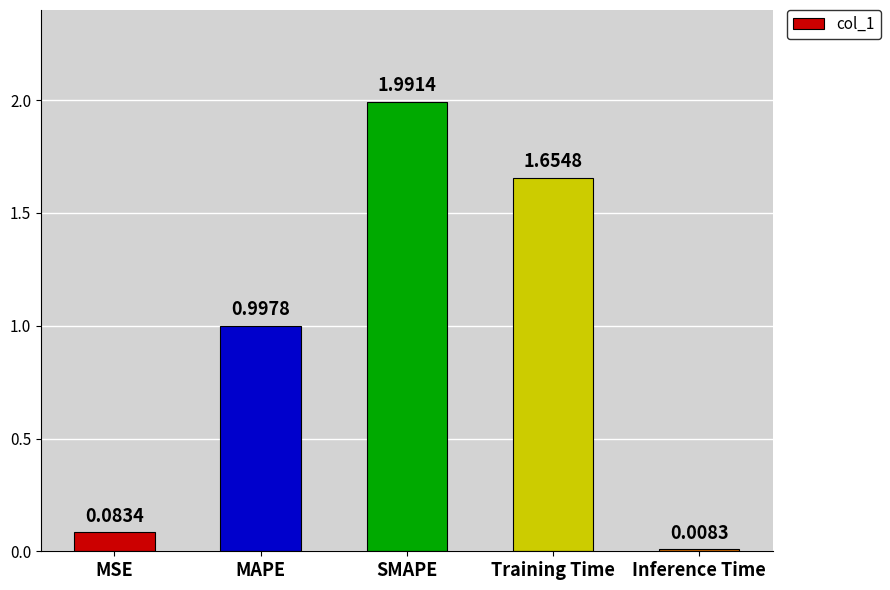

What is the change in value from MSE to SMAPE?

+1.9